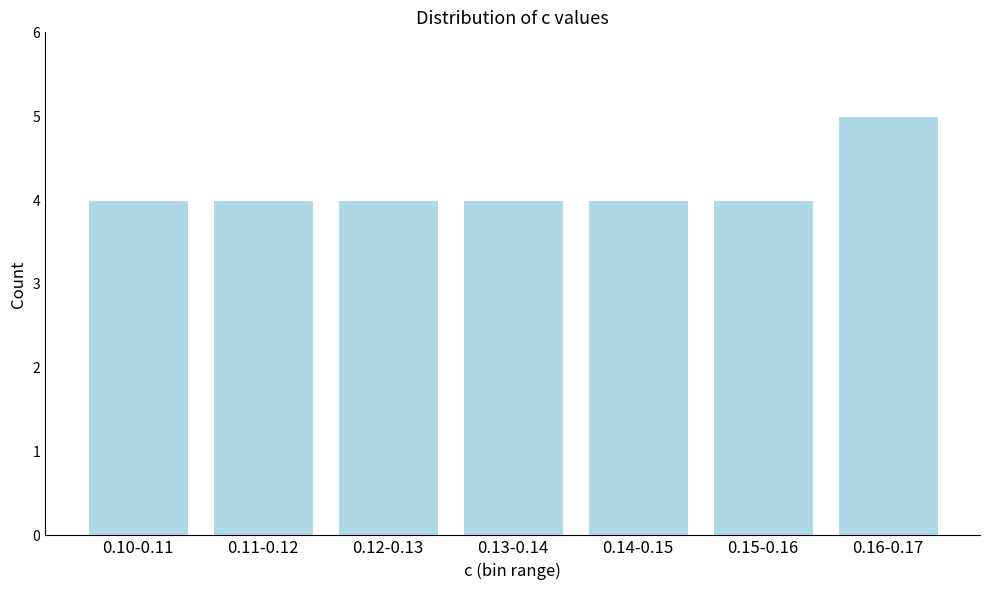

Reading left to right, what are all the values shown in this chart?

0.10-0.11=4	0.11-0.12=4	0.12-0.13=4	0.13-0.14=4	0.14-0.15=4	0.15-0.16=4	0.16-0.17=5